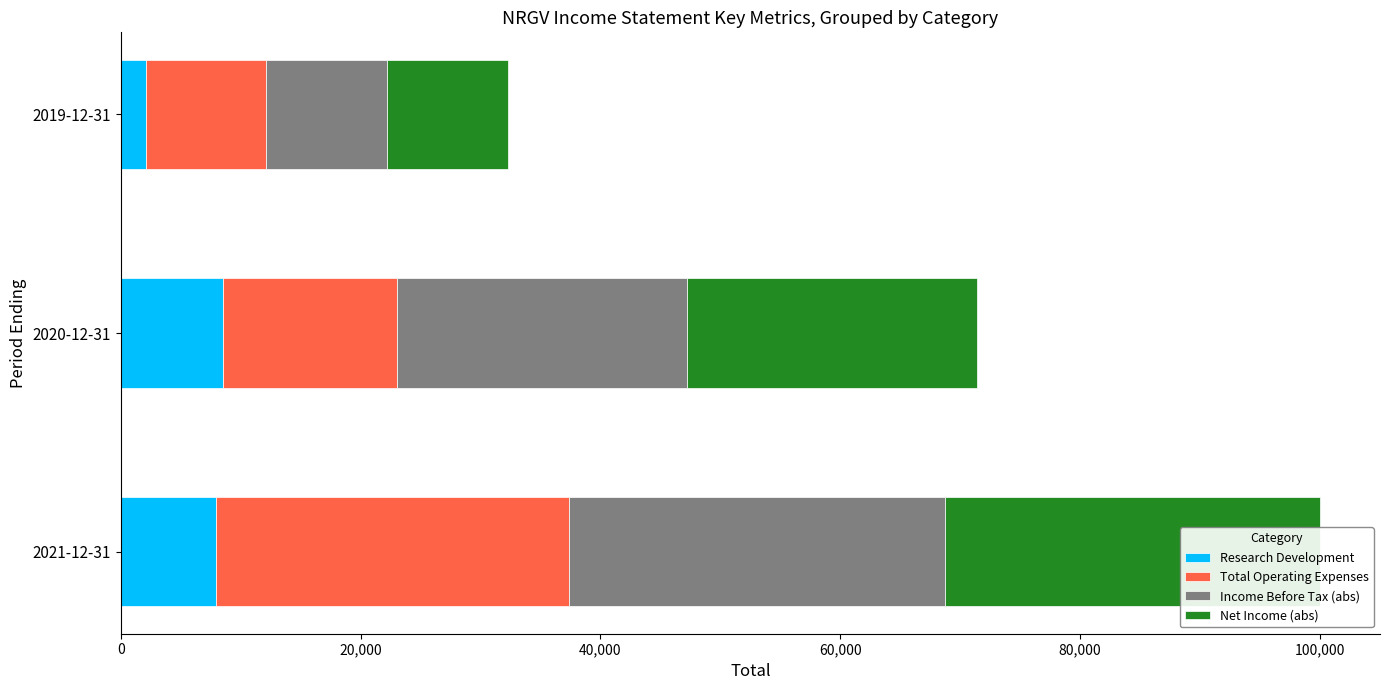

What is the difference between the maximum and minimum values in the Income Before Tax (abs) series?

21200